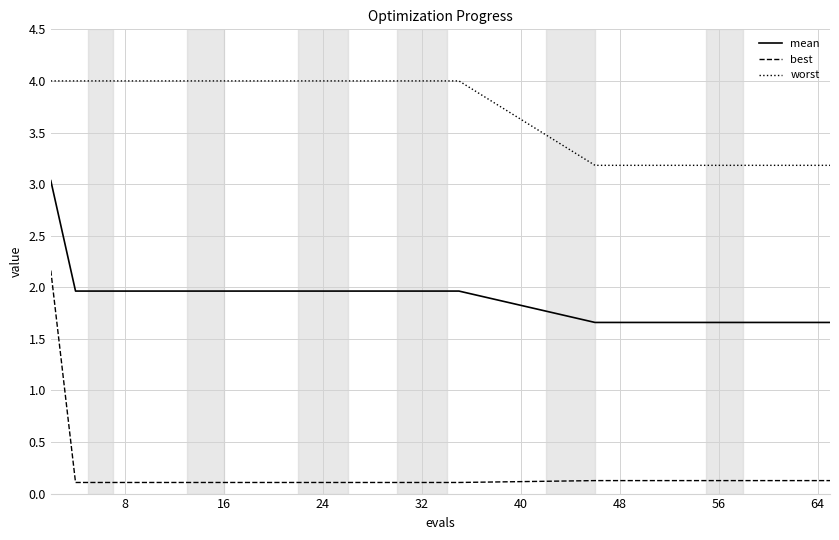

Which series has the largest total across all categories?

worst